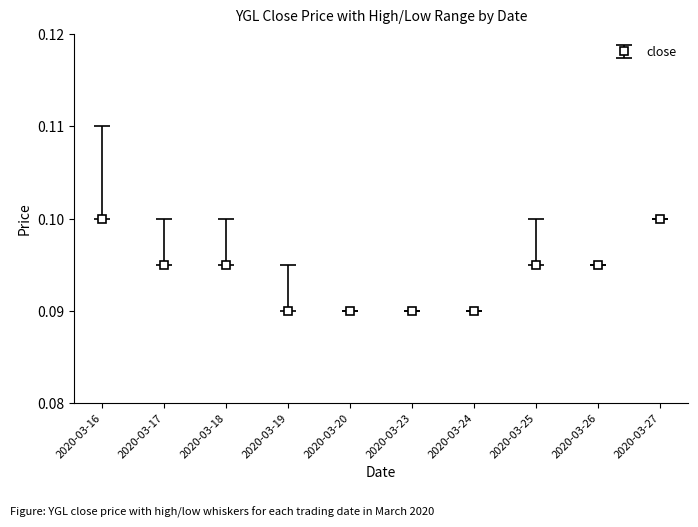

What is the sum of all values?

0.9